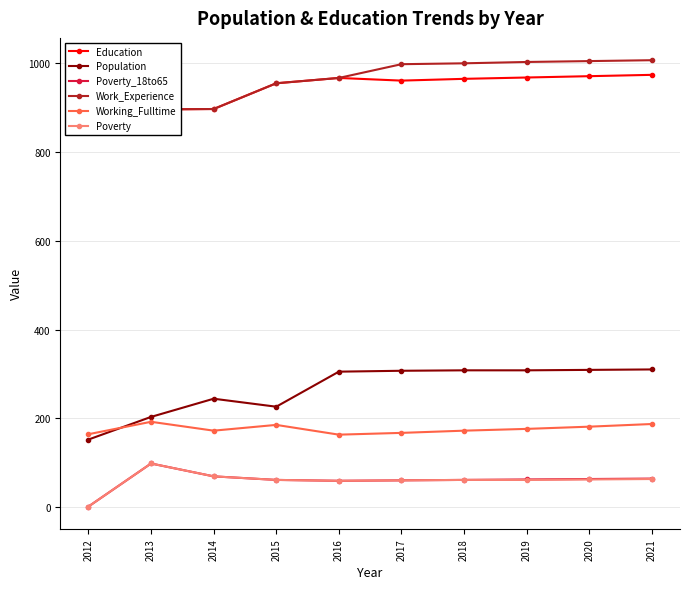

Which series has the widest spread of values?

Population